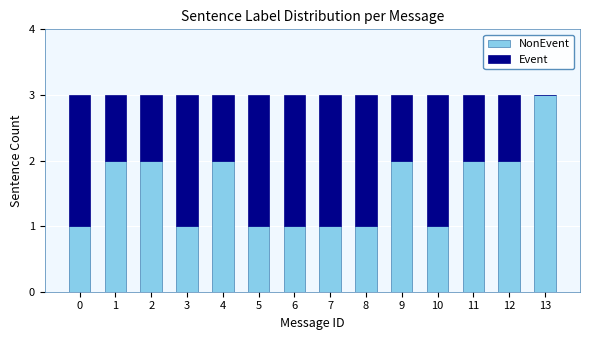

What is the sum of all NonEvent values?

22